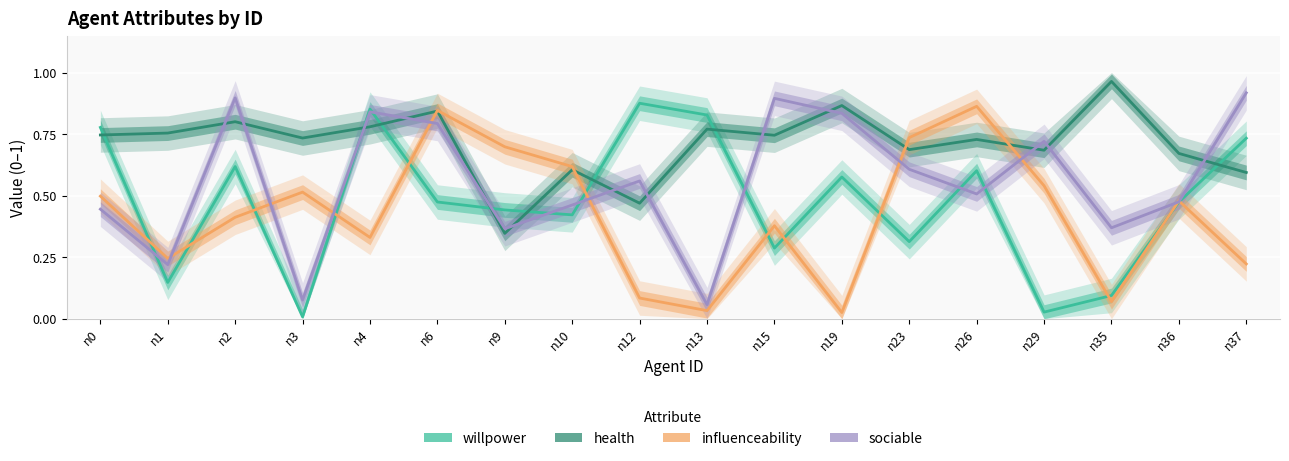

How many times do willpower and health cross each other?

8